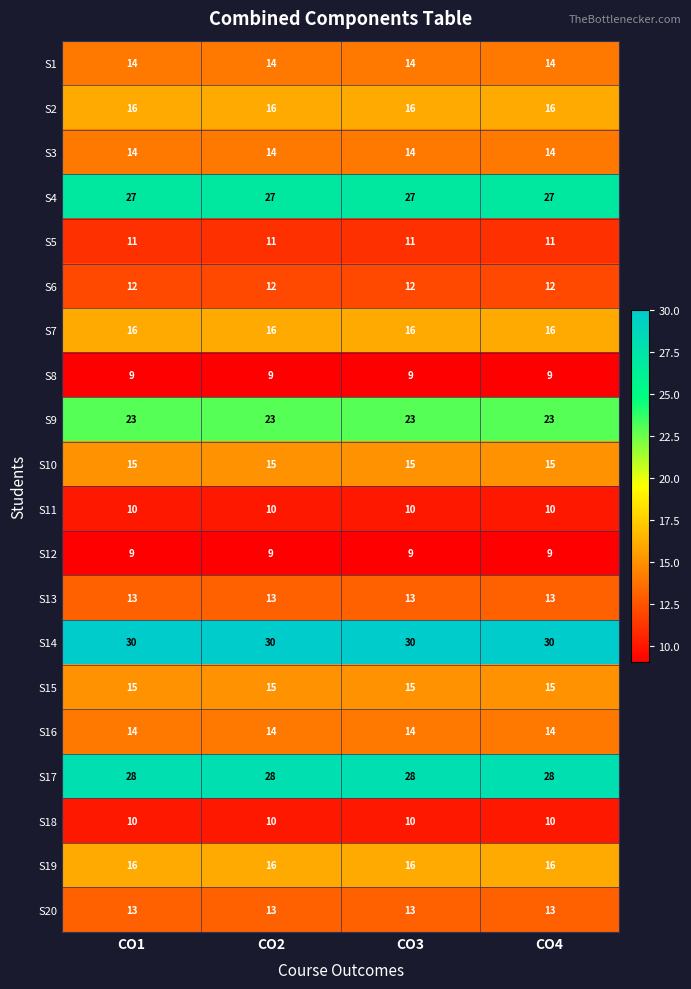

What is the difference between the highest and lowest values at CO2?

21